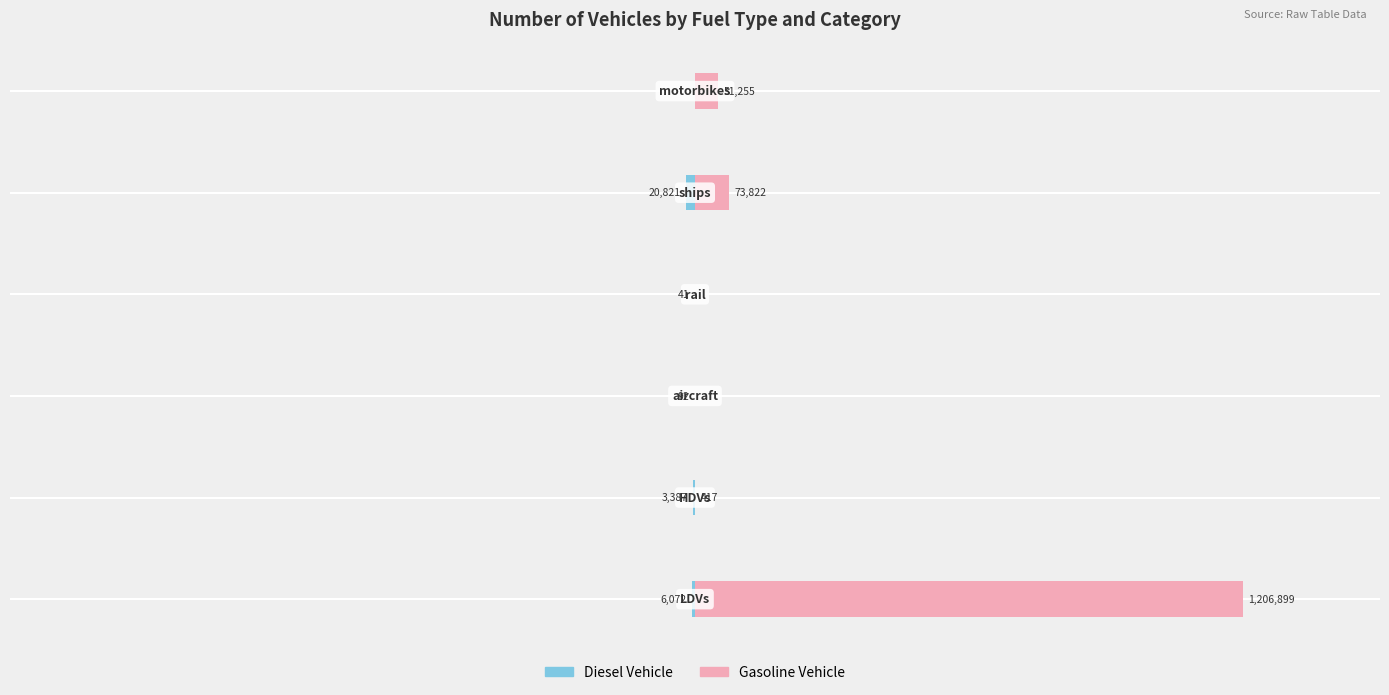

What is the greatest value displayed?

1206899.0